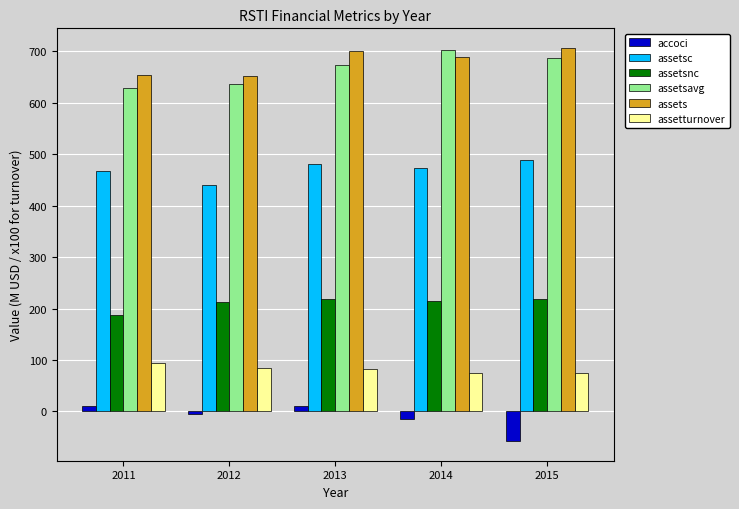

What is the value of the assetsnc bar at the 3rd from the left?

218.6